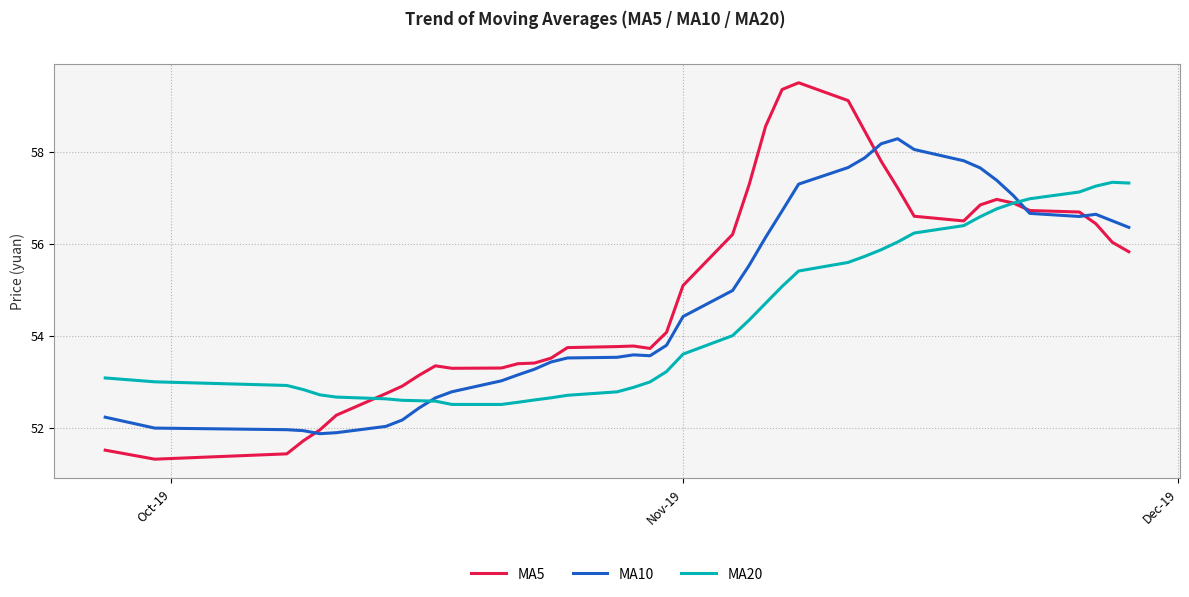

True or false: MA10 and MA5 cross at least once.

True